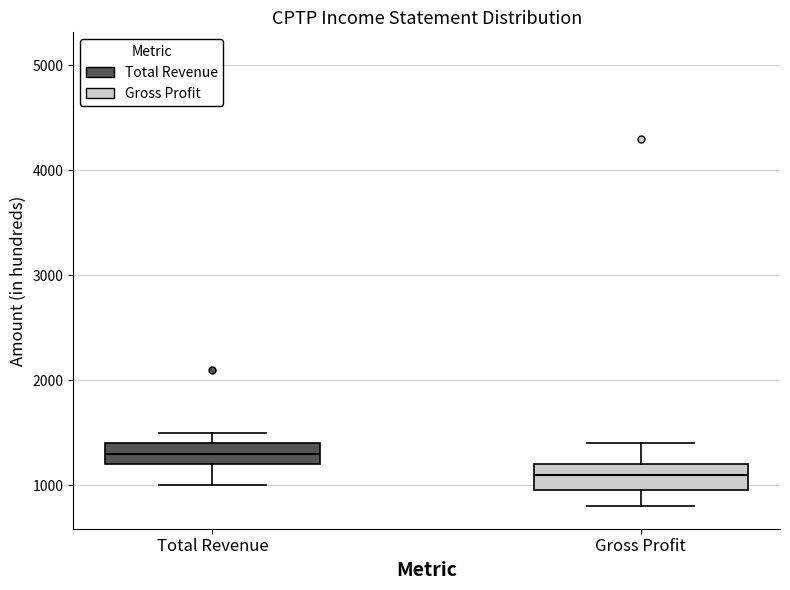

Reading left to right, transcribe this box plot: for each box, give where its median line is, the range the box spans, and where its two whiskers end, as read against the y-axis. The values are not printed on the chart, so give them approximately, as read against the axis.

Total Revenue: median 1300, box 1200 to 1400, whiskers 1000 to 1500
Gross Profit: median 1100, box 1000 to 1200, whiskers 800 to 1400